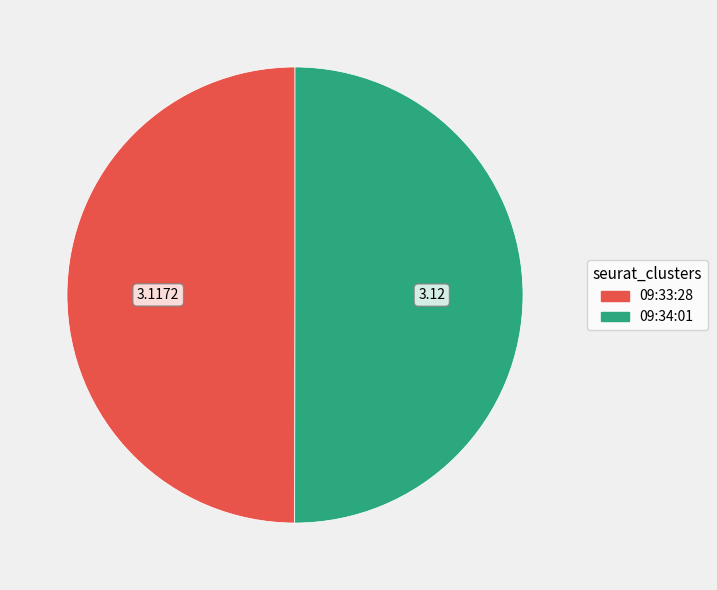

Is it true that 09:33:28 is 42% of the pie?

False